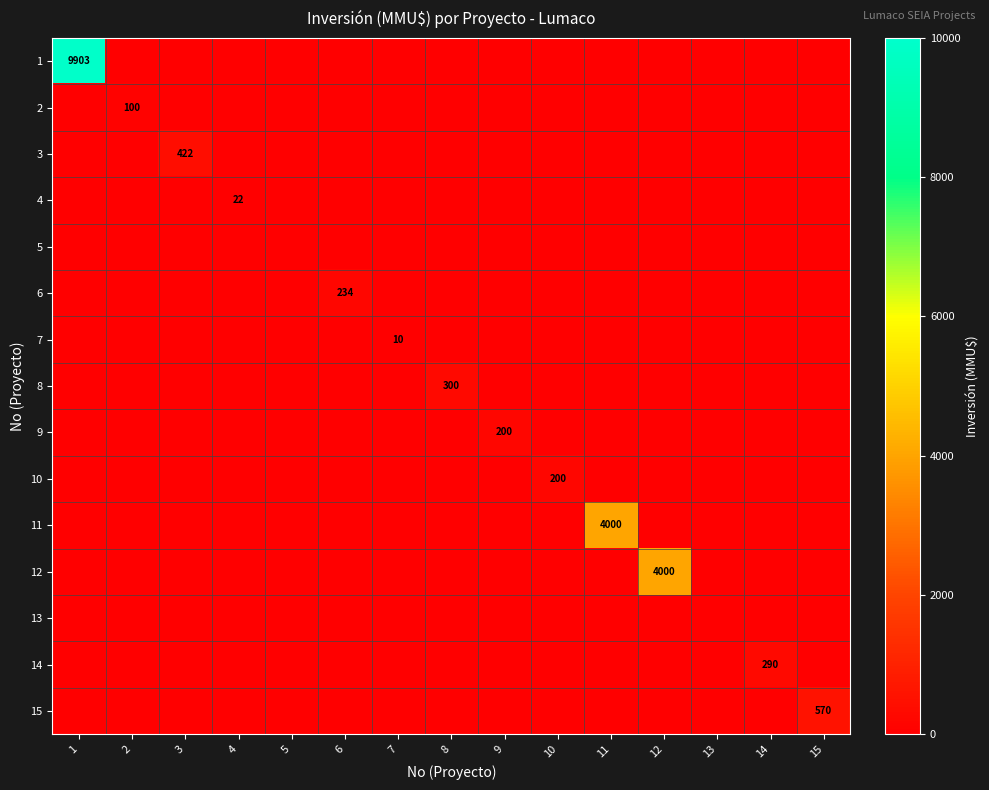

Is it true that 10 equals 200 at 10?

True